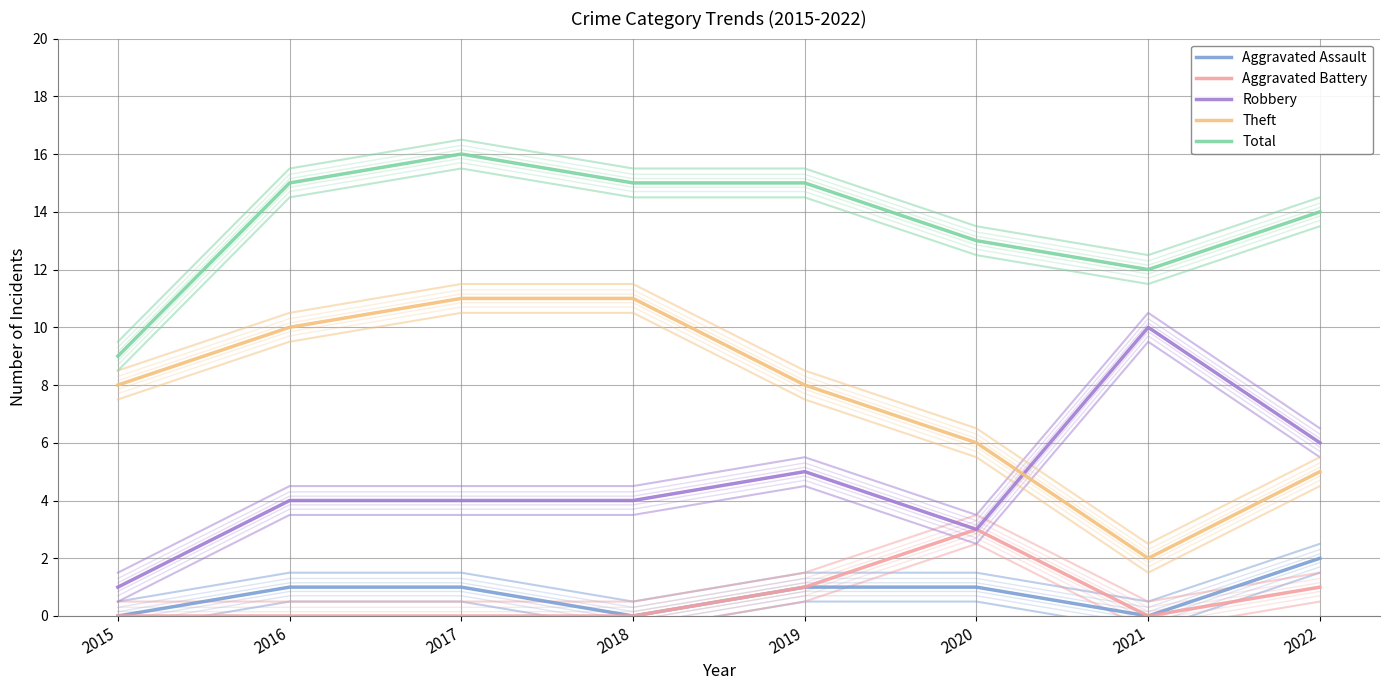

How many values in the Robbery series exceed 4?

3